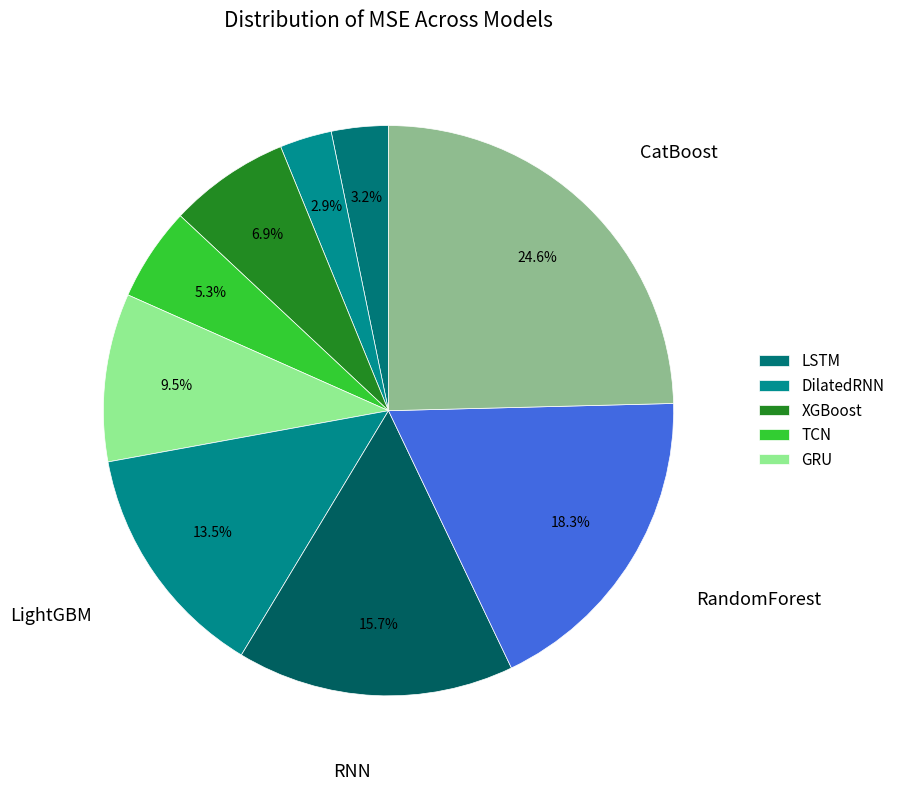

Count the number of slices in the pie.

9